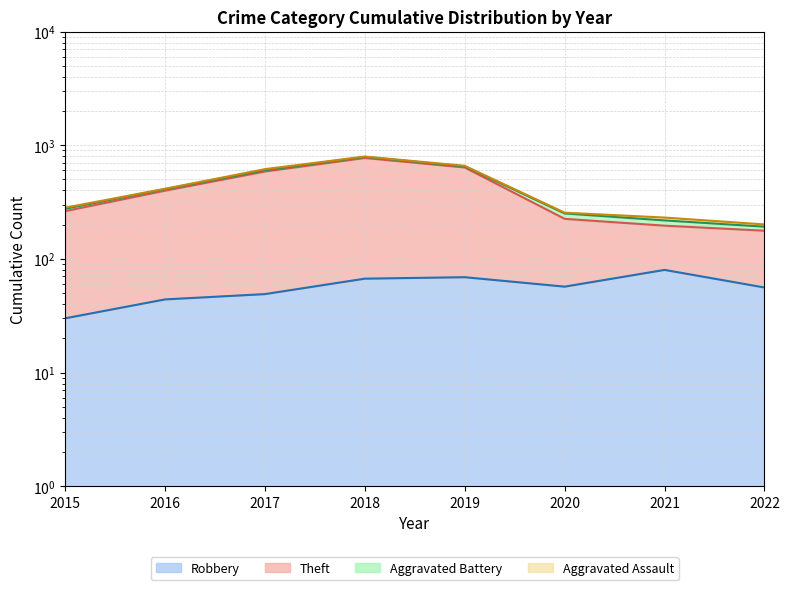

Is the value of Robbery at 2016 greater than the value of Theft at 2015?

No